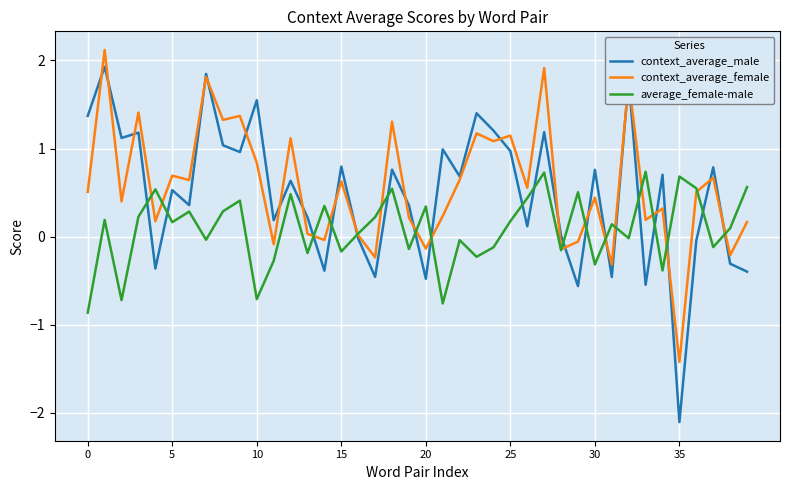

What is the maximum value for context_average_female?

2.1